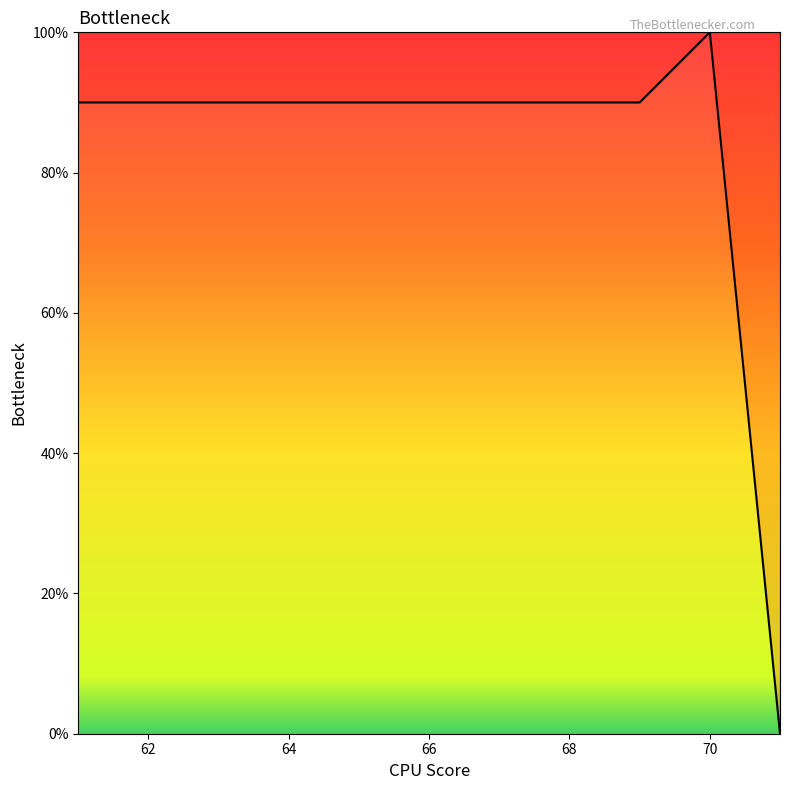

What is the greatest value displayed?

100.0